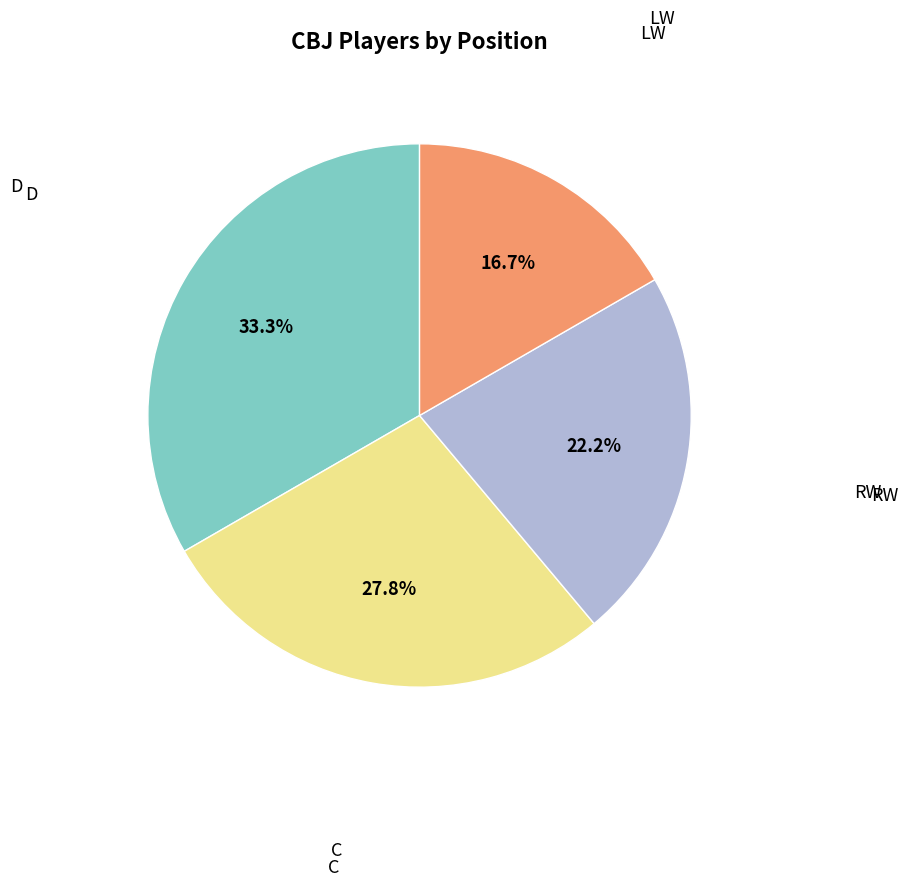

Is there a majority slice in this chart?

No